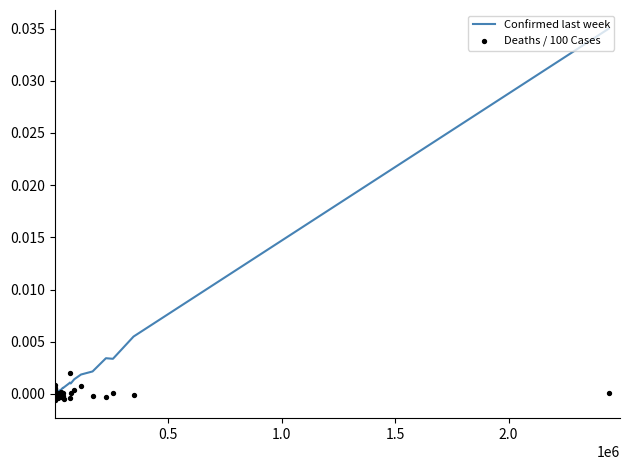

Which series has the largest Y range (max minus min)?

Confirmed last week